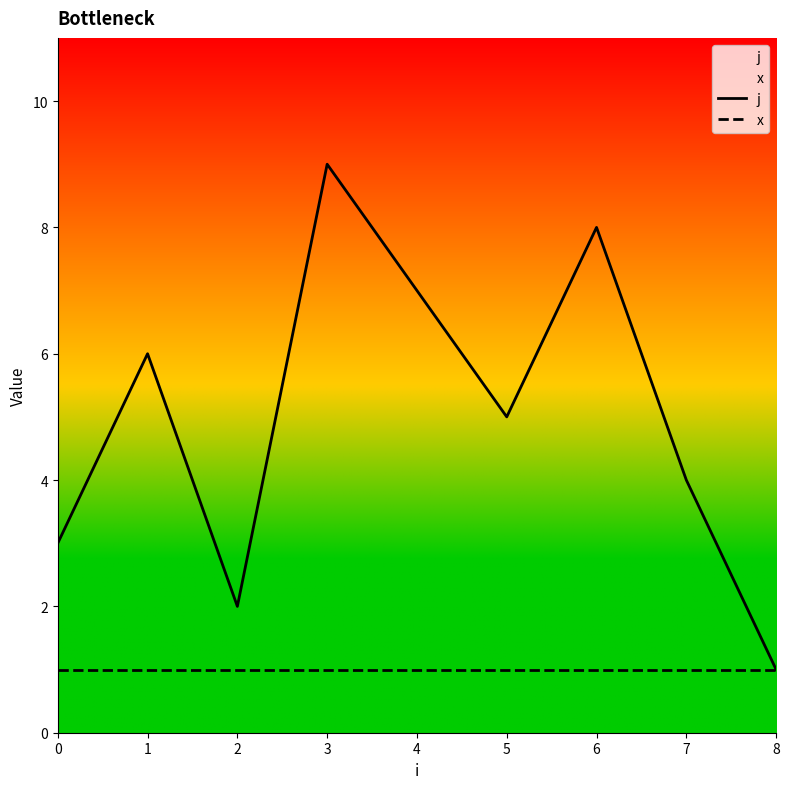

At which category is the sum across all series the highest?

3